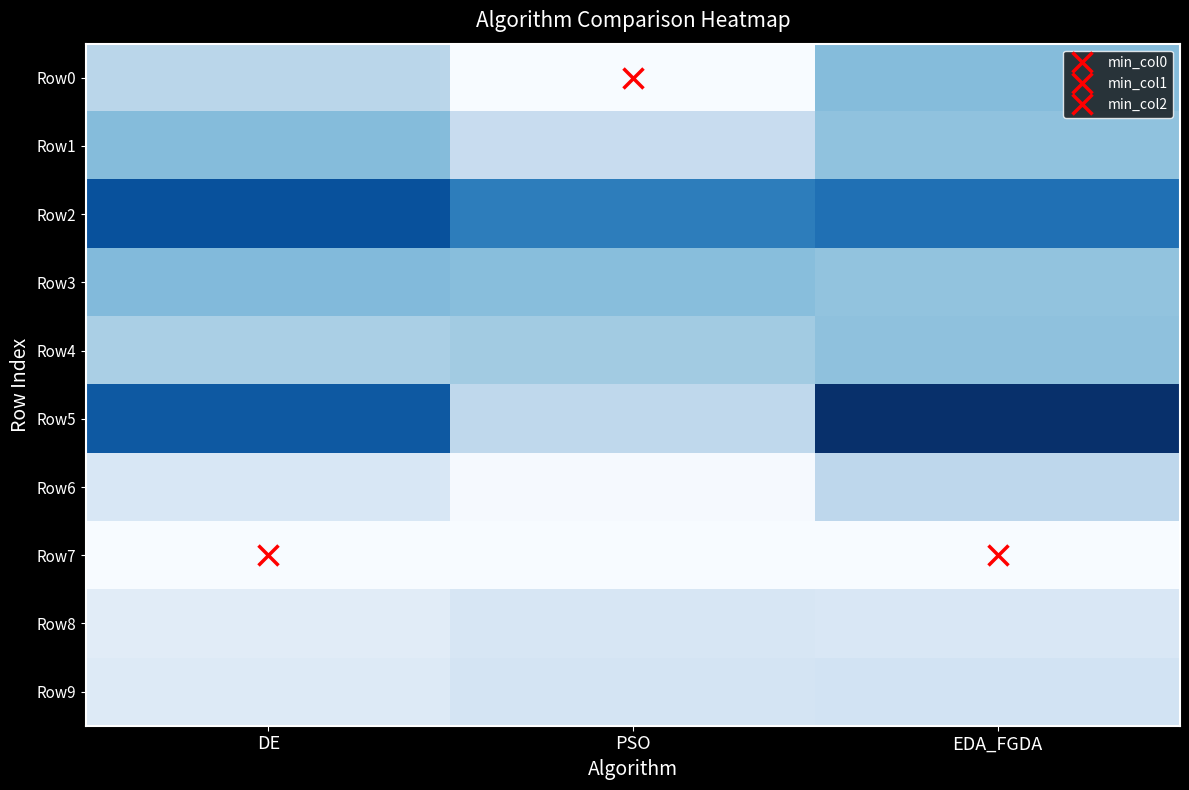

Reading left to right, list all the values displayed in this chart.

row_0: 6.0	0.0	9.1
row_1: 9.1	4.9	8.6
row_2: 18.2	14.7	15.7
row_3: 9.3	8.9	8.5
row_4: 7.1	7.6	8.6
row_5: 17.6	5.7	20.9
row_6: 3.2	0.2	5.8
row_7: 0.0	0.1	0.1
row_8: 2.3	3.3	3.2
row_9: 2.7	3.7	3.9